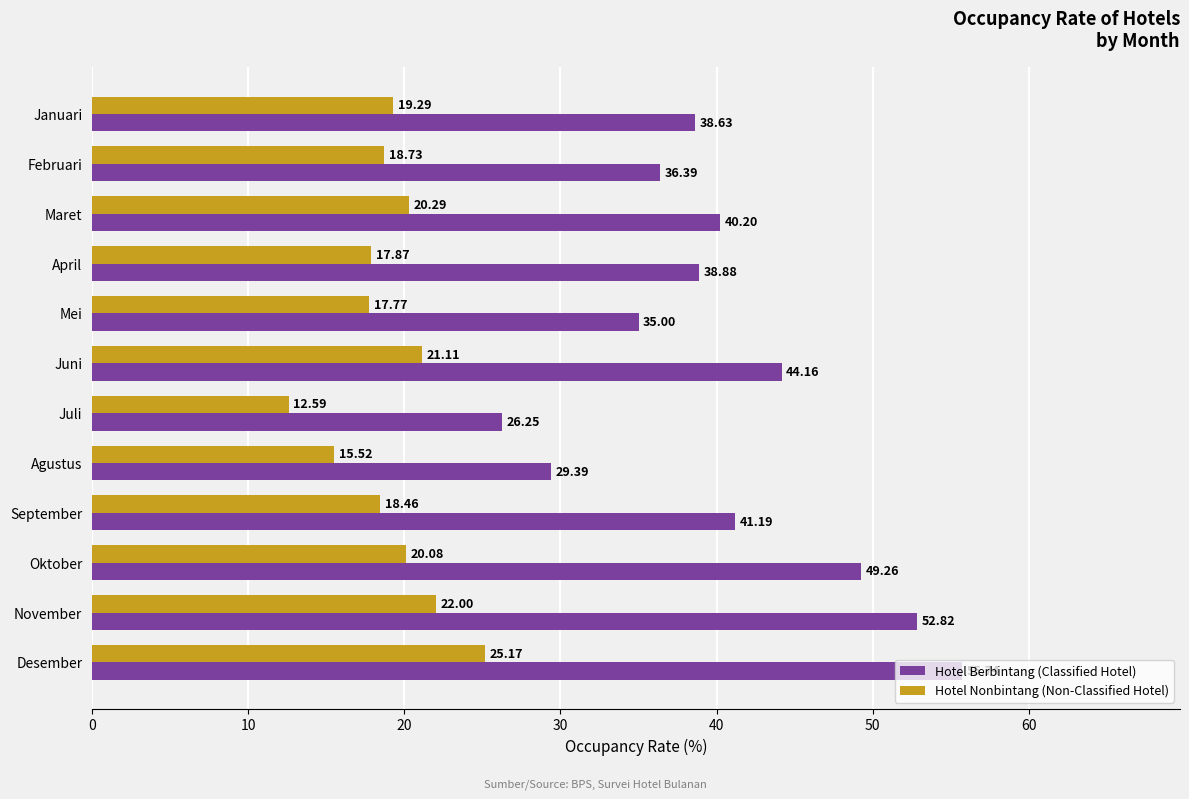

List the labels in order of Hotel Nonbintang (Non-Classified Hotel) value, smallest first.

Juli, Agustus, Mei, April, September, Februari, Januari, Oktober, Maret, Juni, November, Desember